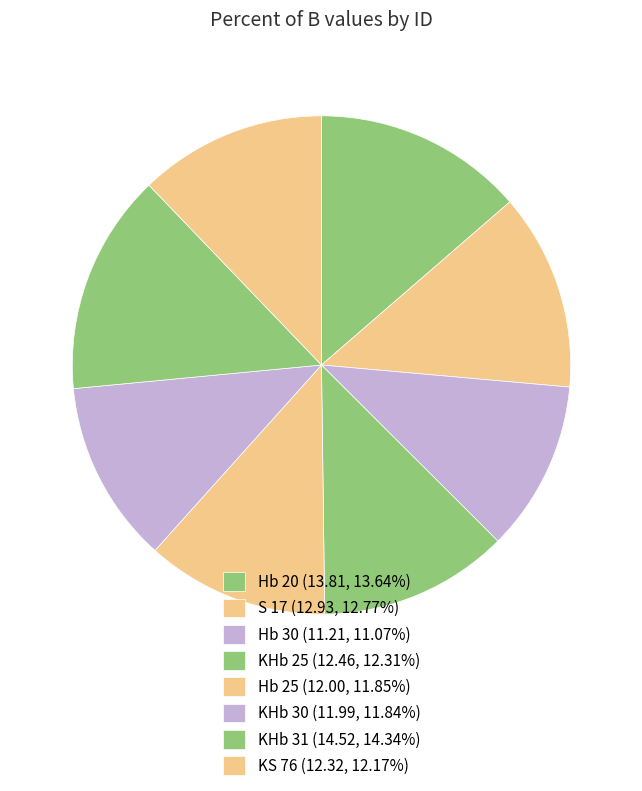

Does KHb 25 represent more than half of the total?

No